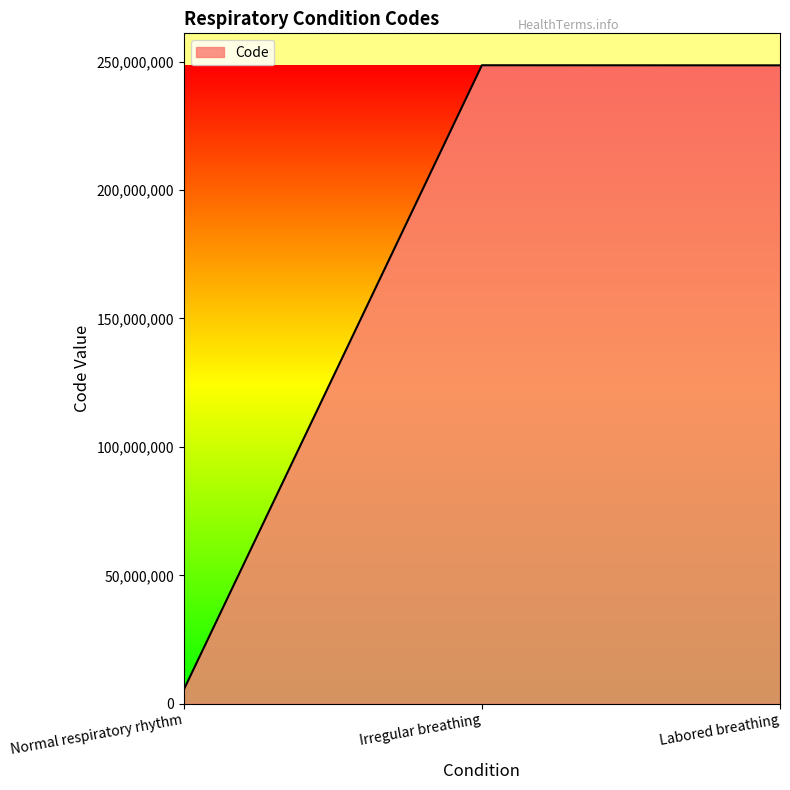

What is the minimum value shown in the chart?

5467003